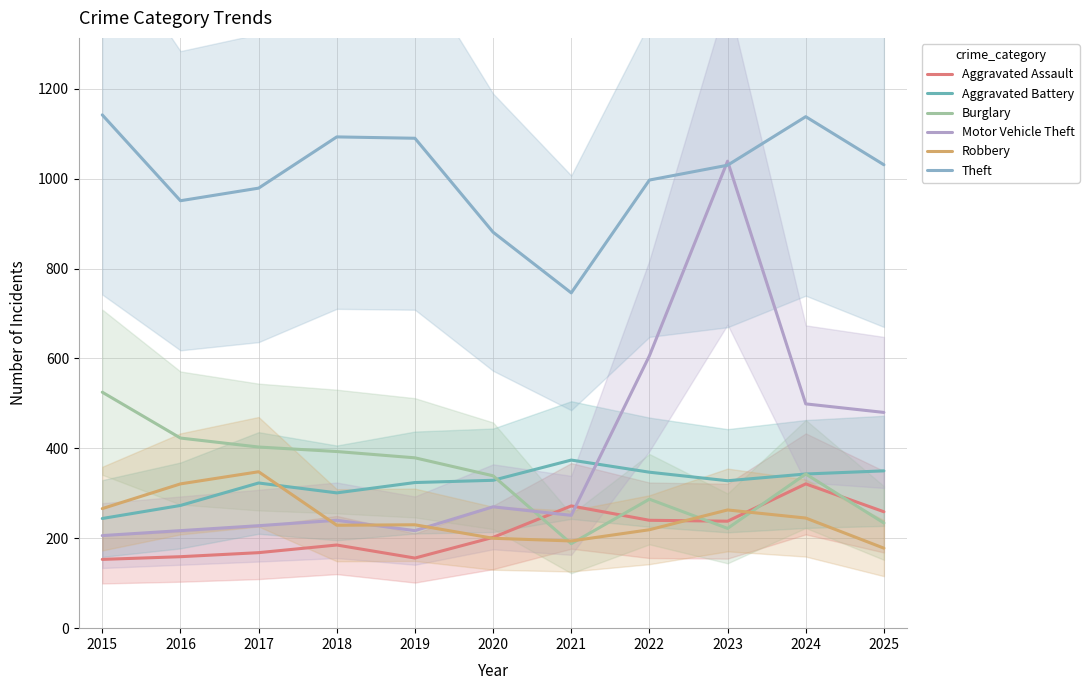

At which category does Aggravated Battery reach its first local peak?

2017